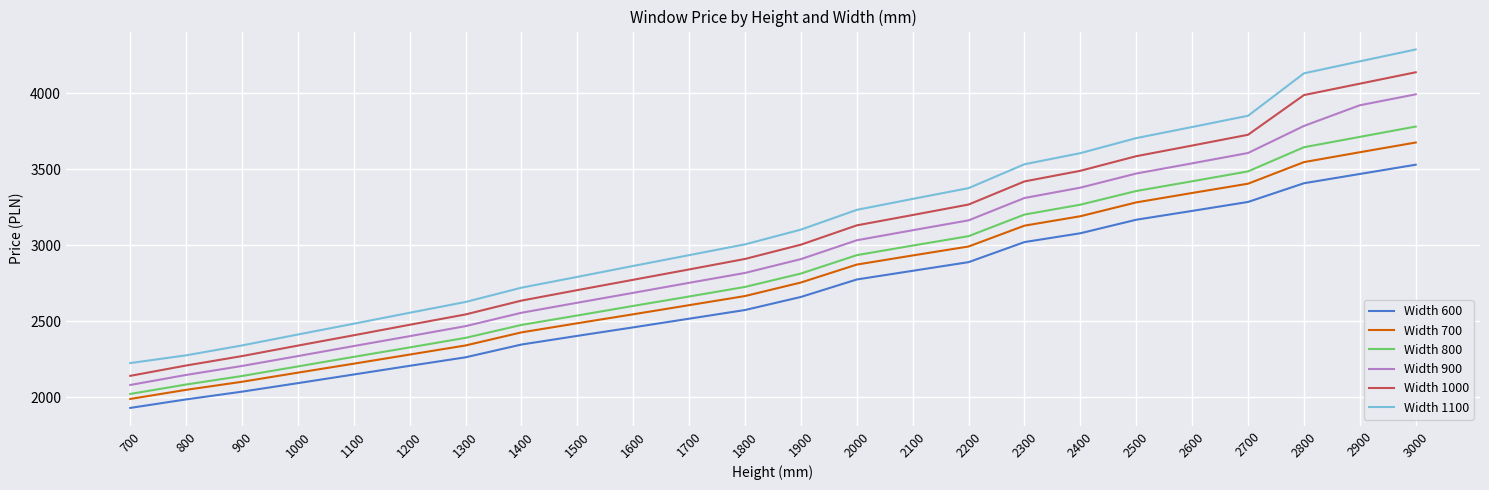

Reading right to left, list all the values displayed in this chart.

Width 600: 3000=3531	2900=3470	2800=3409	2700=3286	2600=3227	2500=3169	2400=3080	2300=3022	2200=2890	2100=2833	2000=2776	1900=2661	1800=2575	1700=2518	1600=2461	1500=2405	1400=2348	1300=2264	1200=2208	1100=2151	1000=2094	900=2038	800=1987	700=1931
Width 700: 3000=3677	2900=3613	2800=3548	2700=3406	2600=3345	2500=3283	2400=3192	2300=3130	2200=2993	2100=2934	2000=2874	1900=2756	1800=2667	1700=2607	1600=2547	1500=2488	1400=2428	1300=2342	1200=2282	1100=2222	1000=2163	900=2103	800=2050	700=1990
Width 800: 3000=3782	2900=3714	2800=3646	2700=3487	2600=3422	2500=3358	2400=3268	2300=3203	2200=3061	2100=2999	2000=2936	1900=2815	1800=2727	1700=2664	1600=2602	1500=2539	1400=2477	1300=2392	1200=2329	1100=2267	1000=2204	900=2141	800=2085	700=2023
Width 900: 3000=3994	2900=3922	2800=3786	2700=3608	2600=3540	2500=3473	2400=3380	2300=3312	2200=3165	2100=3100	2000=3034	1900=2910	1800=2819	1700=2754	1600=2688	1500=2623	1400=2557	1300=2469	1200=2403	1100=2338	1000=2272	900=2207	800=2148	700=2082
Width 1000: 3000=4139	2900=4064	2800=3989	2700=3728	2600=3657	2500=3587	2400=3491	2300=3421	2200=3269	2100=3200	2000=3132	1900=3005	1800=2911	1700=2842	1600=2774	1500=2706	1400=2637	1300=2546	1200=2478	1100=2409	1000=2341	900=2272	800=2210	700=2142
Width 1100: 3000=4289	2900=4211	2800=4132	2700=3853	2600=3779	2500=3706	2400=3607	2300=3534	2200=3377	2100=3306	2000=3234	1900=3104	1800=3007	1700=2936	1600=2865	1500=2793	1400=2722	1300=2628	1200=2557	1100=2485	1000=2414	900=2342	800=2277	700=2226